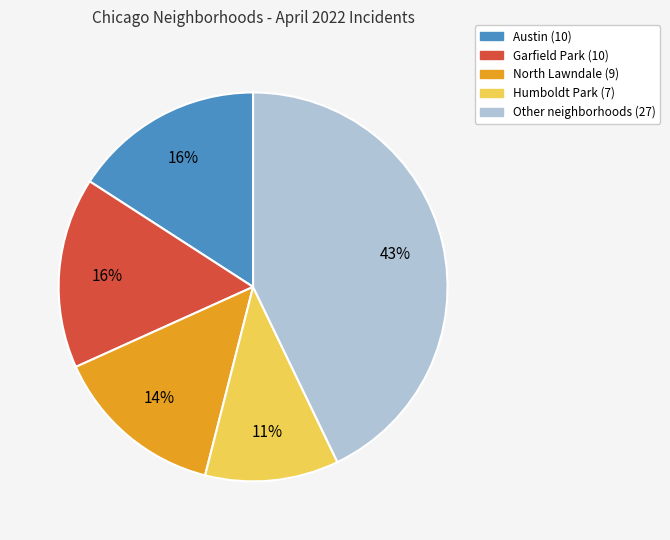

Is there any slice that represents more than half of the pie?

No